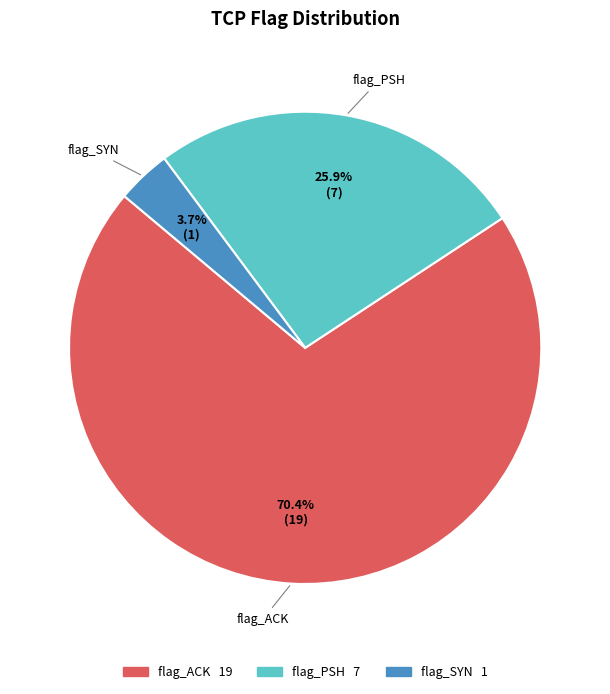

Does any single category account for the majority?

Yes